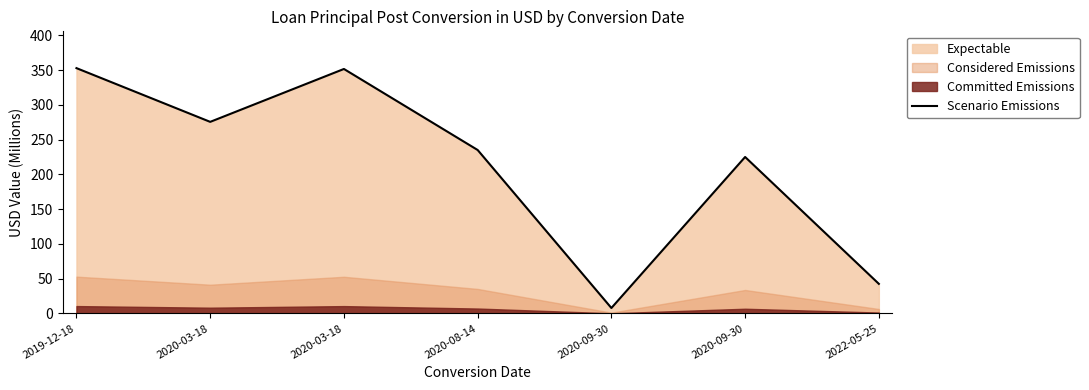

Does the chart display data point markers on the line(s)?

No